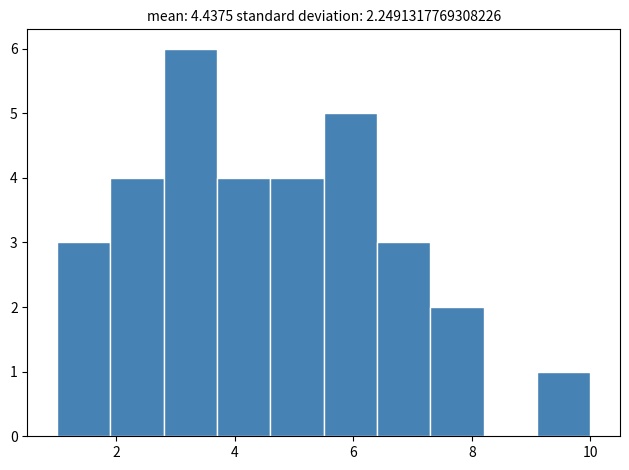

Reading left to right, transcribe this chart: for each bar, give the range it covers on the x-axis and its height. Neither the bar edges nor the heights are printed on the chart, so give them approximately, as read against the axes.

1.0 to 1.9: 3
1.9 to 2.8: 4
2.8 to 3.7: 6
3.7 to 4.6: 4
4.6 to 5.5: 4
5.5 to 6.4: 5
6.4 to 7.3: 3
7.3 to 8.2: 2
8.2 to 9.1: 0
9.1 to 10.0: 1